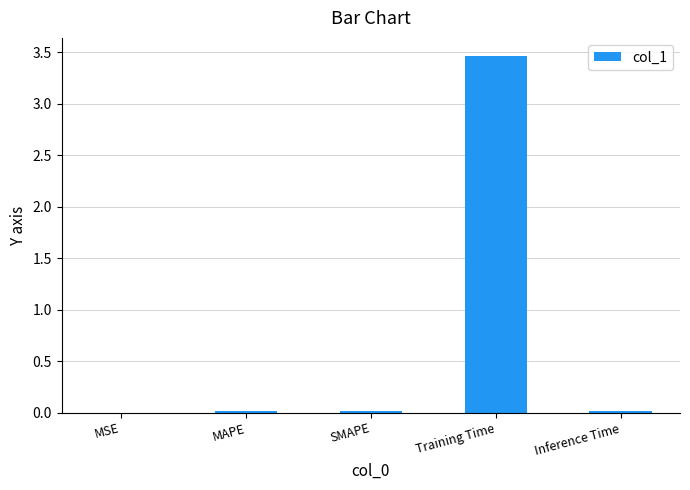

What is the greatest value displayed?

3.5